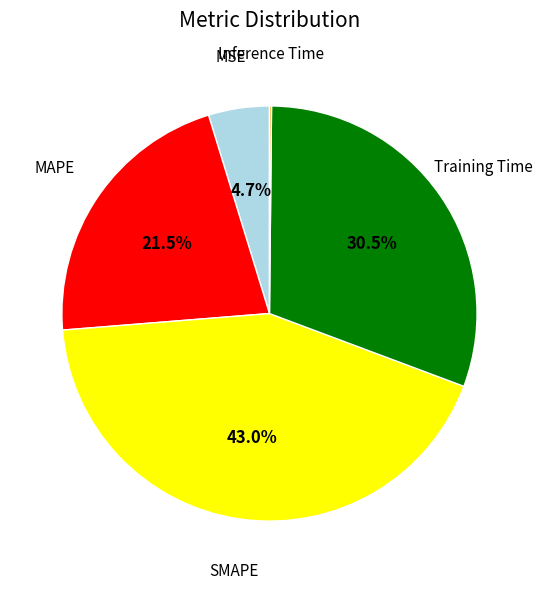

Is it true that Training Time is 24% of the pie?

False